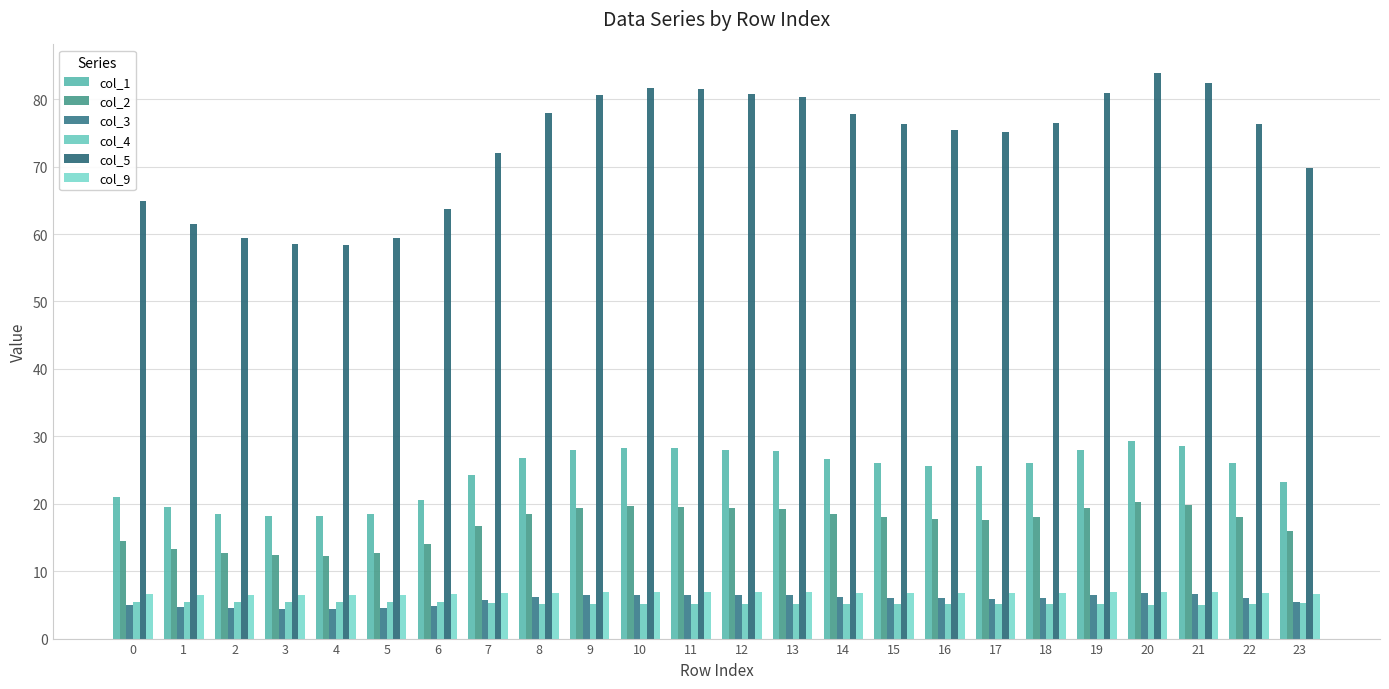

What is the average value of the col_3 series?

5.7